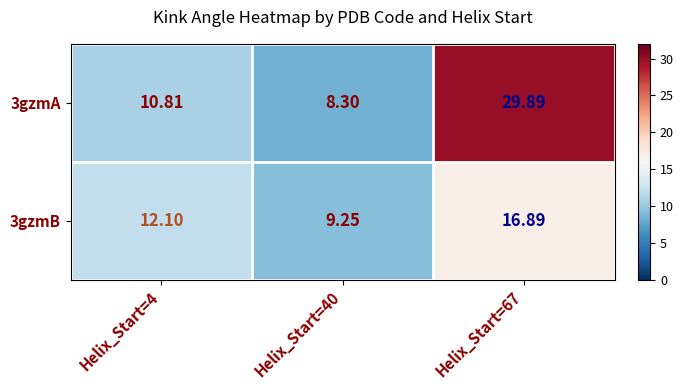

At which category is the sum across all series the highest?

Helix_Start=67